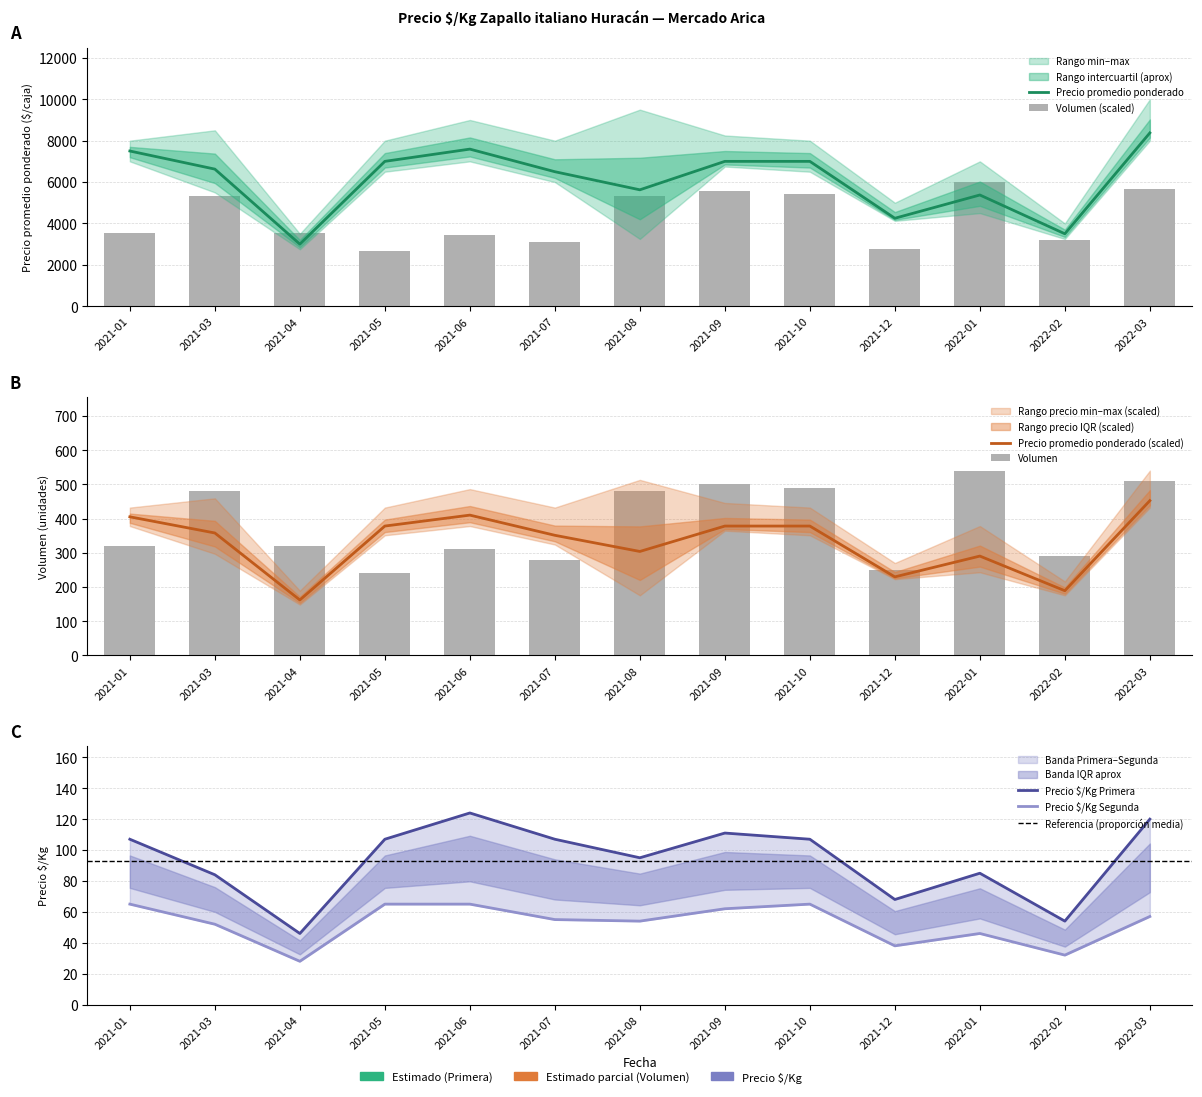

What is the sum of the Precio promedio ponderado values at 2021-06 and 2021-07?

14092